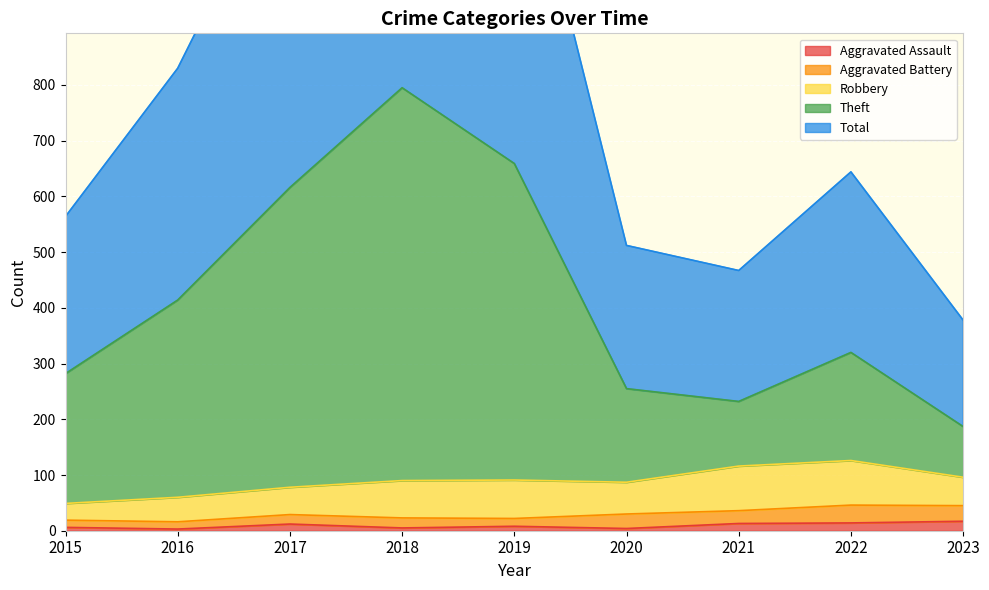

Which series has the largest range (max minus min)?

Total